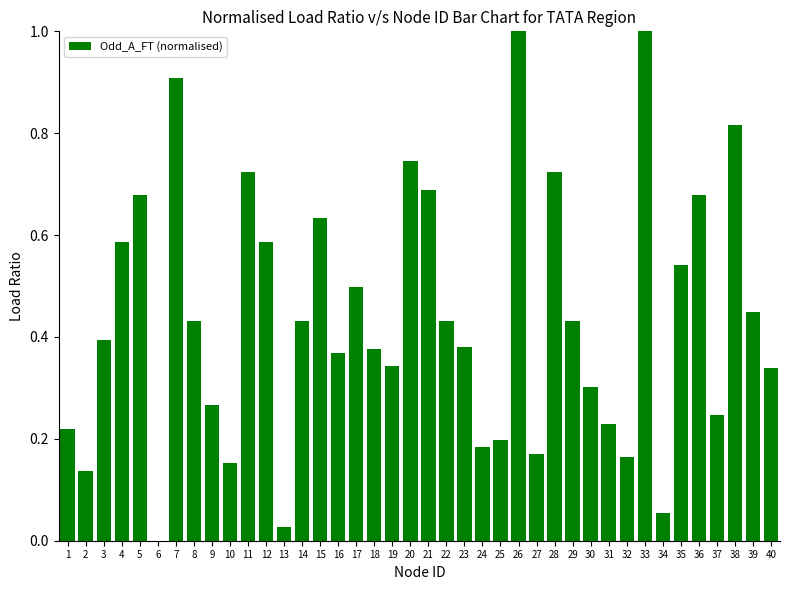

How many categories are shown in the chart?

40